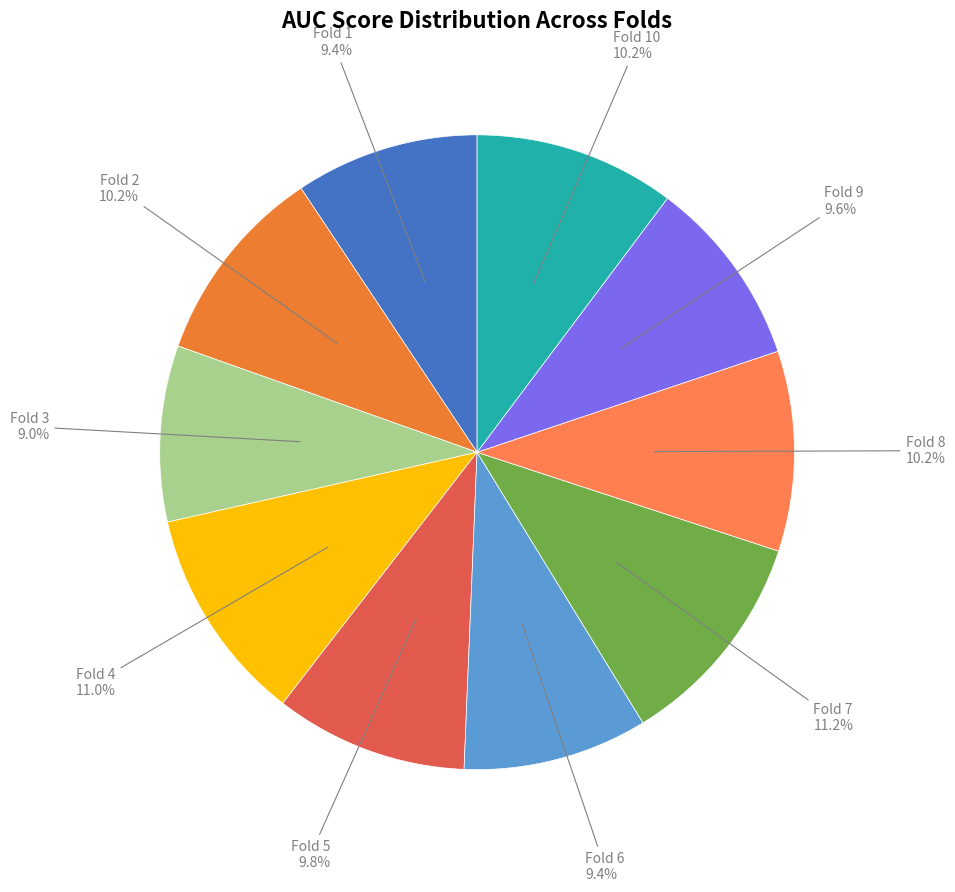

How many segments does this pie chart have?

10